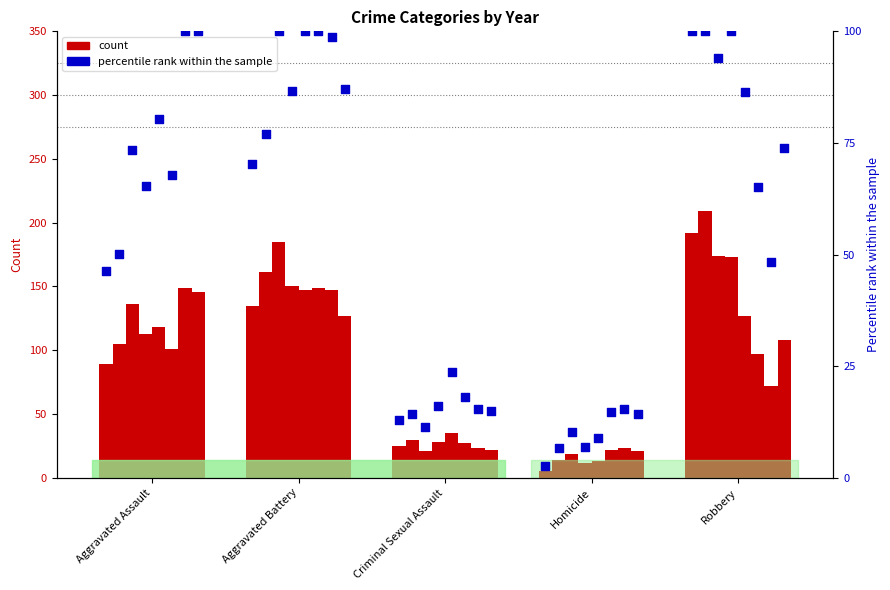

Which series has the widest spread of Y values?

count (2015)